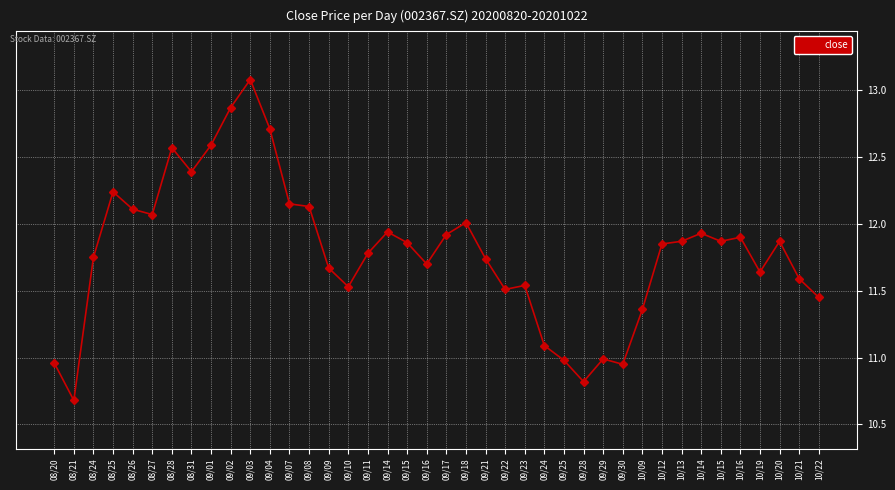

Where is the first local maximum?

08/25